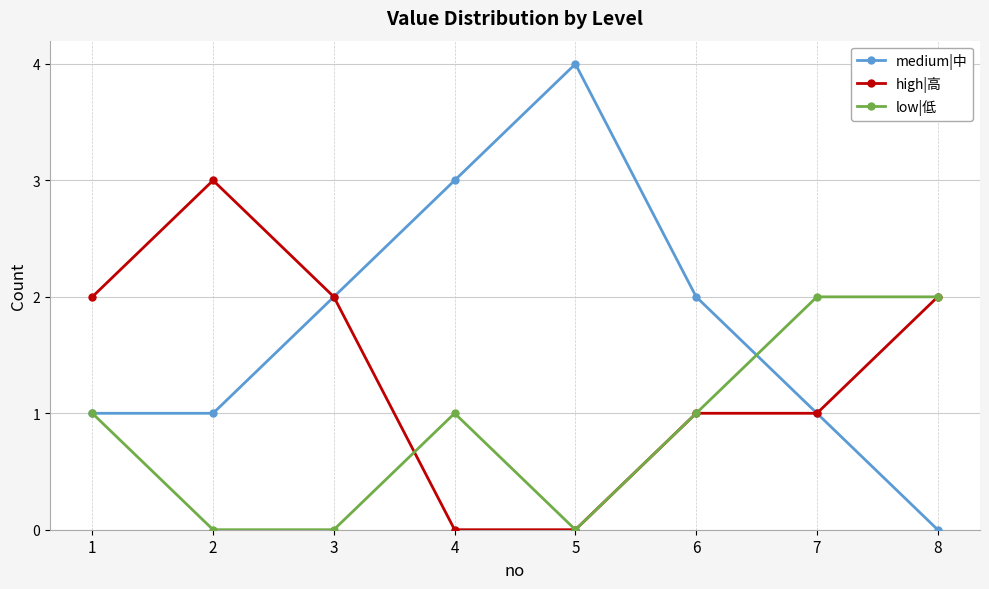

Read the low|低 value at 6.

1